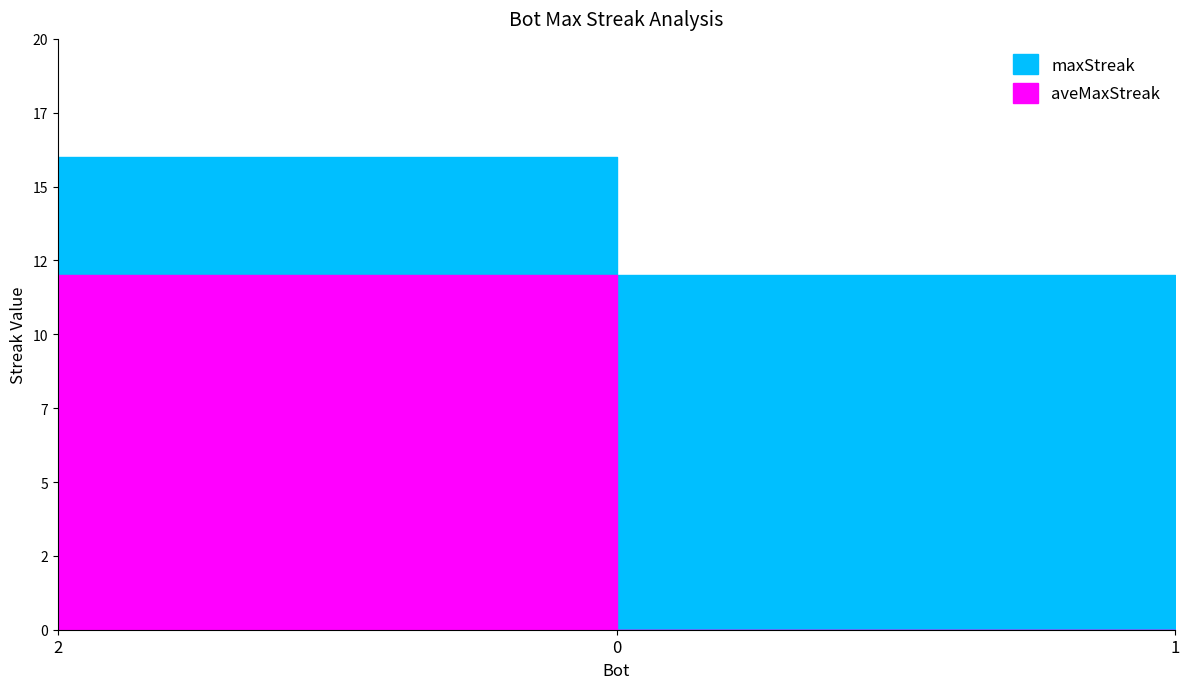

What is the difference between the maximum and second lowest values in the aveMaxStreak series?

12